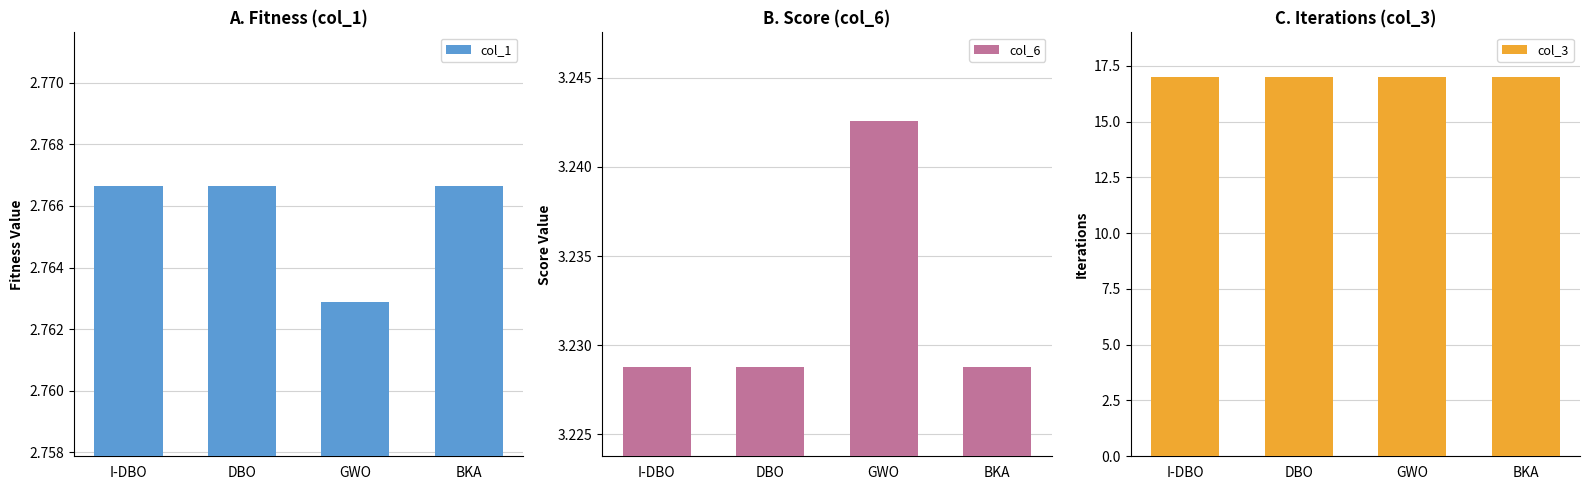

Are the bars horizontal?

No